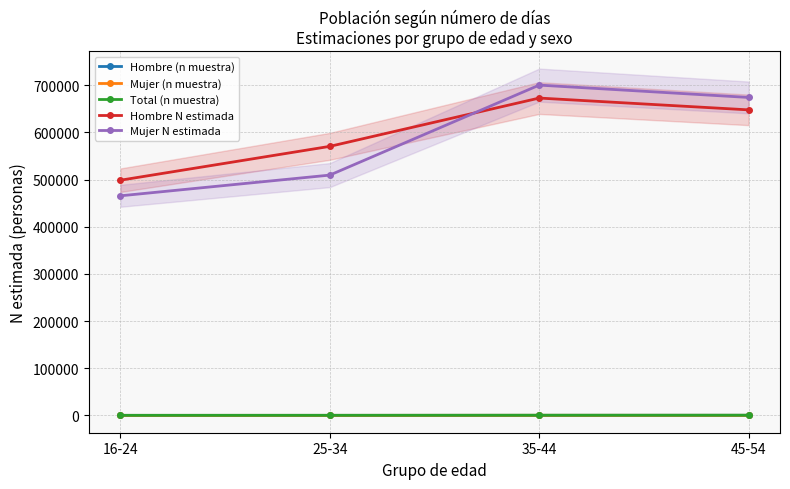

Rank the series at 35-44 from lowest to highest value.

Hombre (n muestra), Mujer (n muestra), Total (n muestra), Hombre N estimada, Mujer N estimada